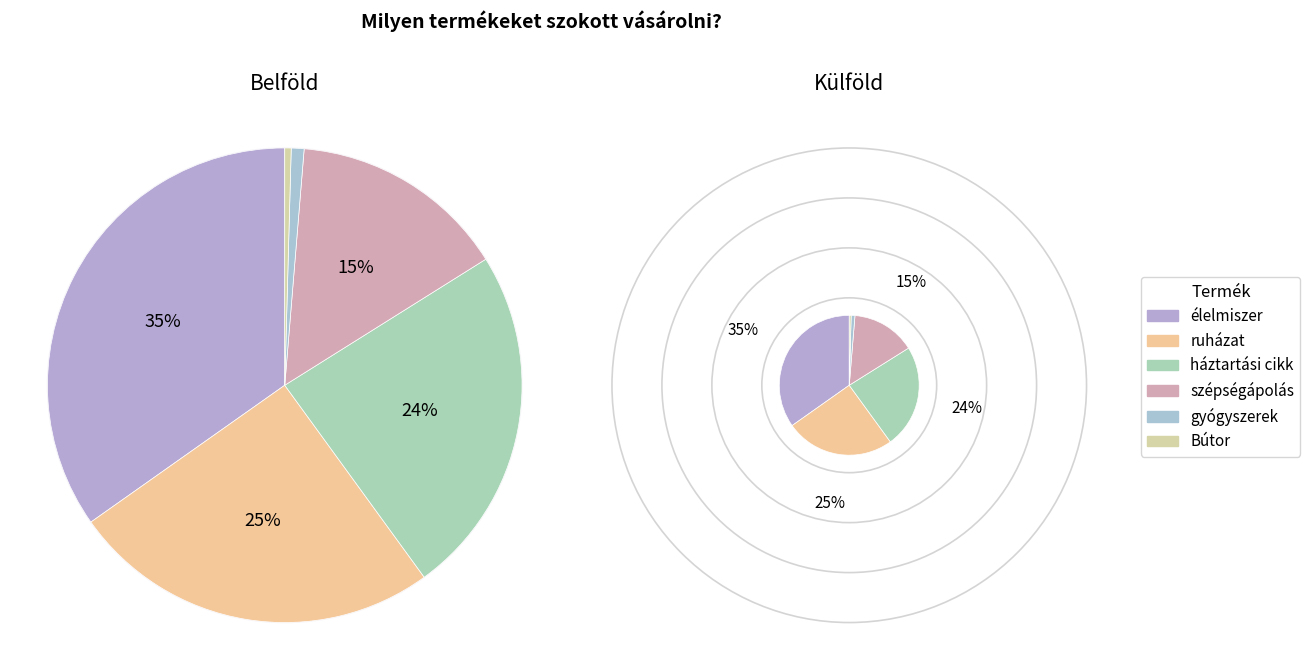

The élelmiszer slice represents 35% of the pie. True or false?

True